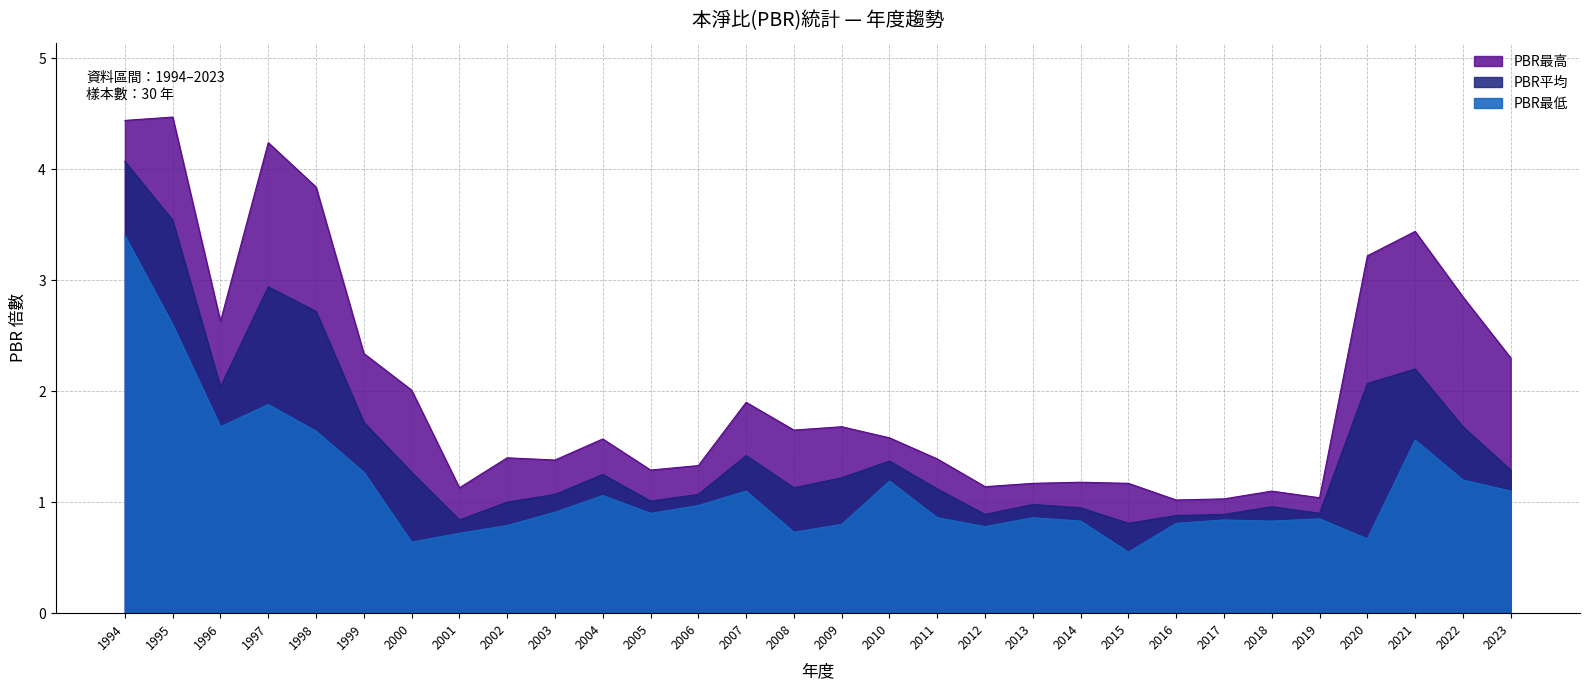

What is the value of the PBR平均 point at the 2nd from the left?

3.5